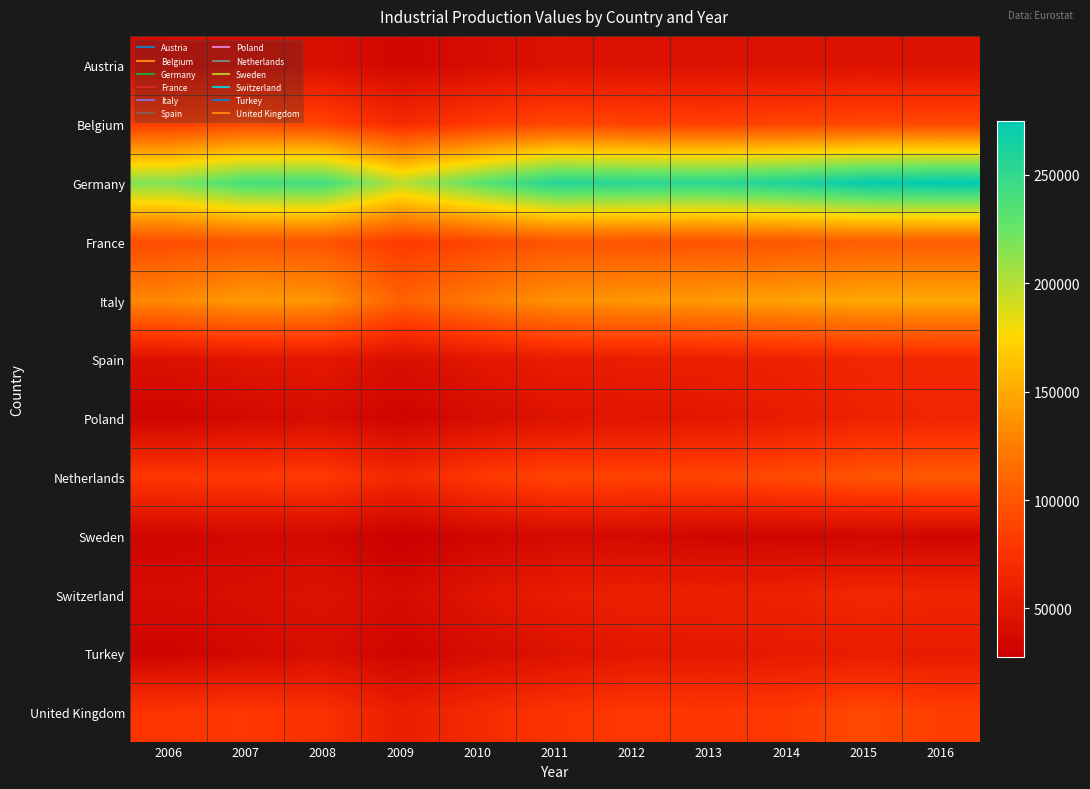

Reading left to right, what are all the values shown in this chart?

Austria: 2006=38741.4	2007=41252.3	2008=43398.3	2009=34432.0	2010=39942.1	2011=44710.9	2012=44068.5	2013=44112.9	2014=44868.9	2015=45662.4	2016=44879.0
Belgium: 2006=83312.2	2007=92144.7	2008=88604.4	2009=69214.1	2010=81125.1	2011=90417.3	2012=87328.0	2013=85541.5	2014=88440.2	2015=91044.1	2016=92225.2
Germany: 2006=217259.6	2007=239768.3	2008=242072.9	2009=199068.1	2010=229794.2	2011=257339.5	2012=254766.6	2013=253711.6	2014=260423.6	2015=272018.4	2016=274948.6
France: 2006=93433.8	2007=99246.2	2008=98502.4	2009=80619.4	2010=88598.9	2011=98297.7	2012=98071.6	2013=97864.8	2014=99588.4	2015=104383.6	2016=103817.5
Italy: 2006=131781.9	2007=142064.8	2008=139332.6	2009=107025.8	2010=123213.1	2011=137049.3	2012=139607.2	2013=141608.8	2014=145999.5	2015=149010.3	2016=149875.3
Spain: 2006=44632.9	2007=48757.8	2008=51144.7	2009=42140.6	2010=49357.3	2011=56198.7	2012=57010.8	2013=58795.5	2014=61293.9	2015=64844.0	2016=66733.4
Poland: 2006=32143.5	2007=36993.0	2008=40092.6	2009=32021.1	2010=39906.1	2011=46169.5	2012=48719.8	2013=51178.8	2014=55817.8	2015=61532.1	2016=64344.3
Netherlands: 2006=79405.6	2007=80916.2	2008=81317.8	2009=66736.9	2010=80176.1	2011=88033.3	2012=87103.7	2013=88295.5	2014=93081.9	2015=98744.3	2016=102963.0
Sweden: 2006=33782.7	2007=36147.3	2008=36001.2	2009=27670.4	2010=33986.7	2011=37474.3	2012=37043.1	2013=34080.8	2014=33238.0	2015=34179.8	2016=33684.3
Switzerland: 2006=38911.0	2007=42059.0	2008=45675.0	2009=38601.0	2010=48033.0	2011=55881.0	2012=59636.0	2013=59228.0	2014=60836.0	2015=66416.0	2016=63939.0
Turkey: 2006=32291.0	2007=36424.0	2008=41460.0	2009=32978.0	2010=39557.0	2011=44900.0	2012=50746.0	2013=51908.0	2014=54168.0	2015=56202.0	2016=55123.0
United Kingdom: 2006=77726.5	2007=79733.4	2008=74848.4	2009=57517.9	2010=68605.5	2011=76978.9	2012=80213.2	2013=78747.6	2014=80660.8	2015=91468.8	2016=83831.2